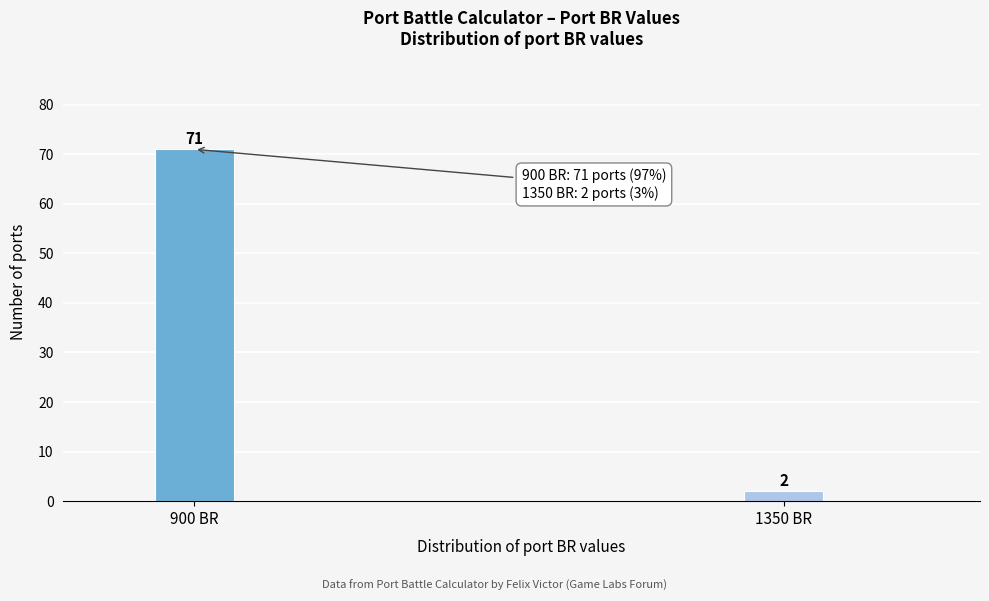

Reading right to left, extract all data points from this chart.

1350 BR=2	900 BR=71